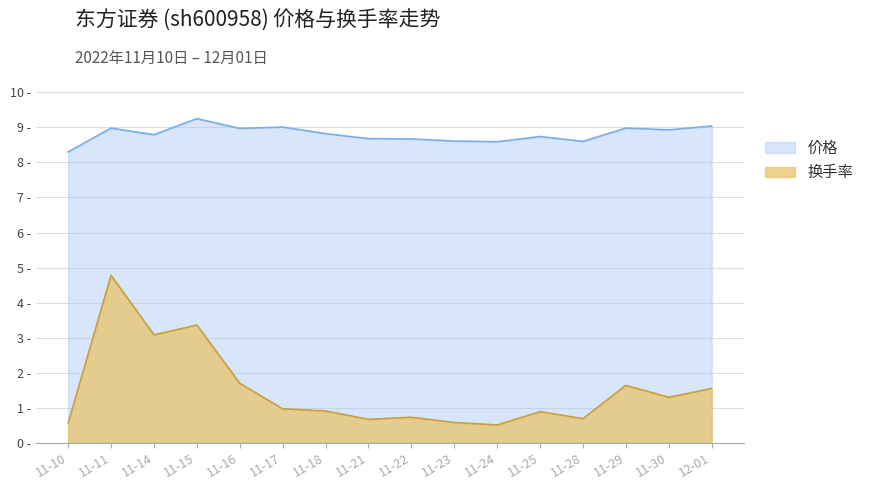

How many interior local peaks does the 价格 series have?

5